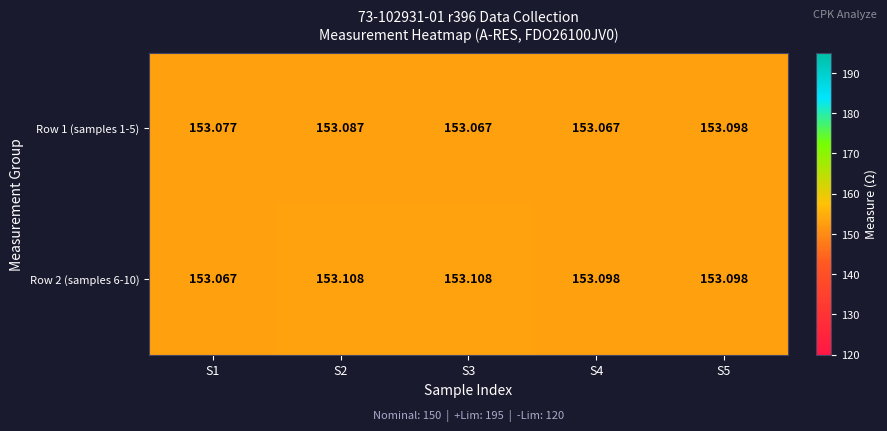

Reading left to right, extract all data points from this chart.

Row 1 (samples 1-5): S1=153.1	S2=153.1	S3=153.1	S4=153.1	S5=153.1
Row 2 (samples 6-10): S1=153.1	S2=153.1	S3=153.1	S4=153.1	S5=153.1